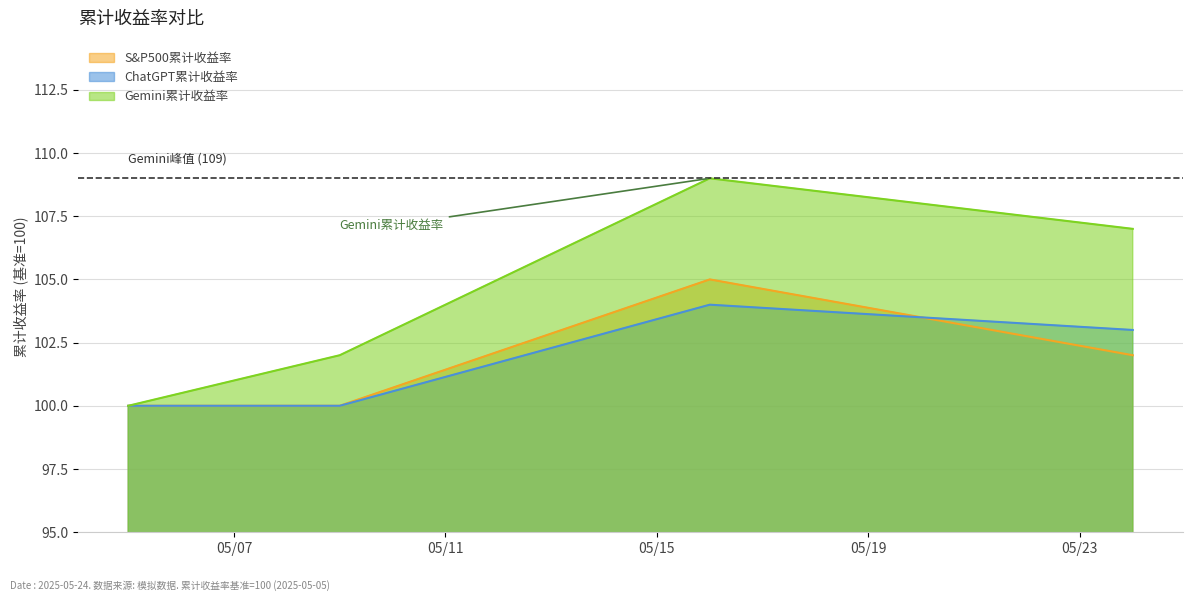

True or false: Gemini累计收益率 and ChatGPT累计收益率 intersect in this chart.

False